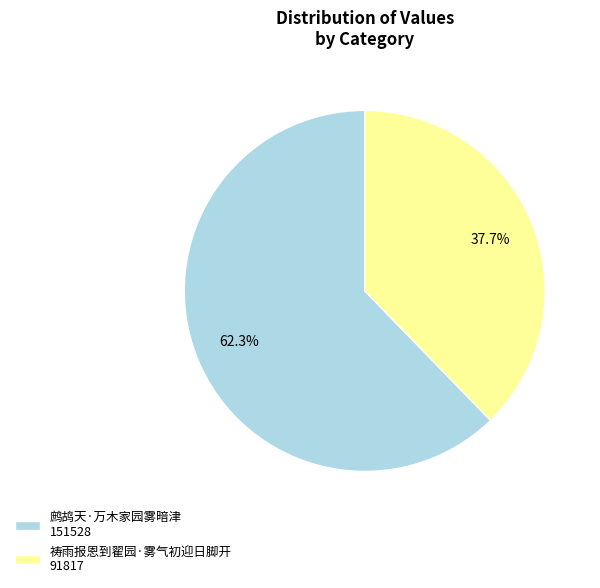

Which category accounts for the majority?

鹧鸪天·万木家园雾暗津